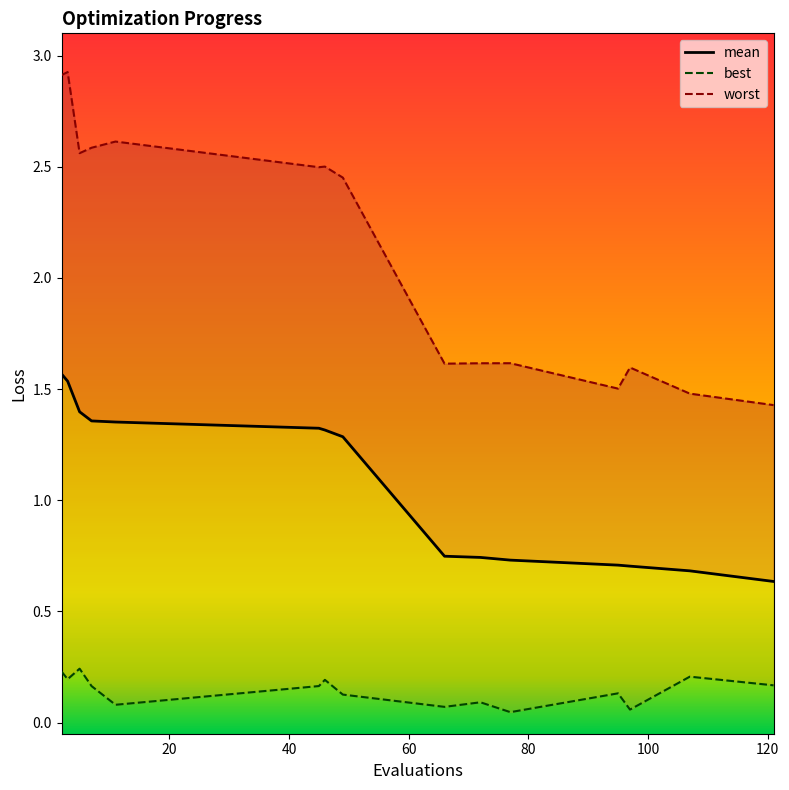

Is this an area chart (filled region under the line)?

No